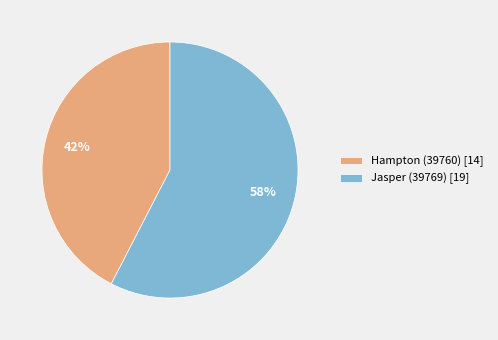

Do Hampton (39760) [14] and Jasper (39769) [19] together represent more than half of the pie?

Yes